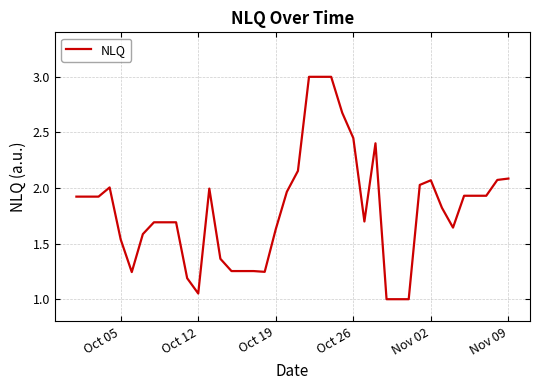

What is the sum of all values?

72.3